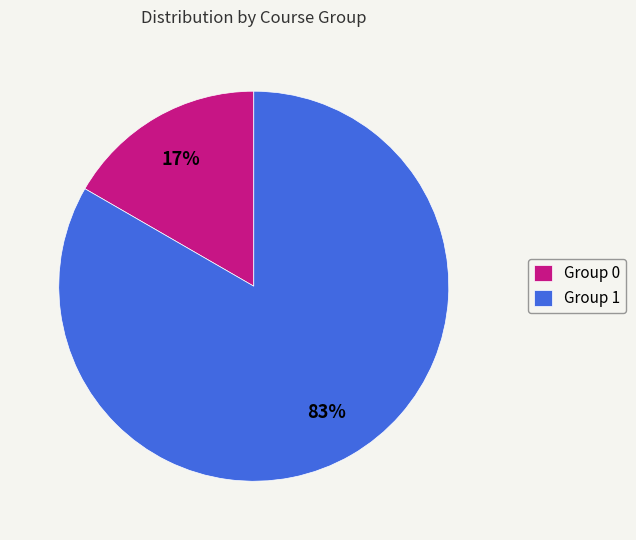

What is the majority slice?

Group 1